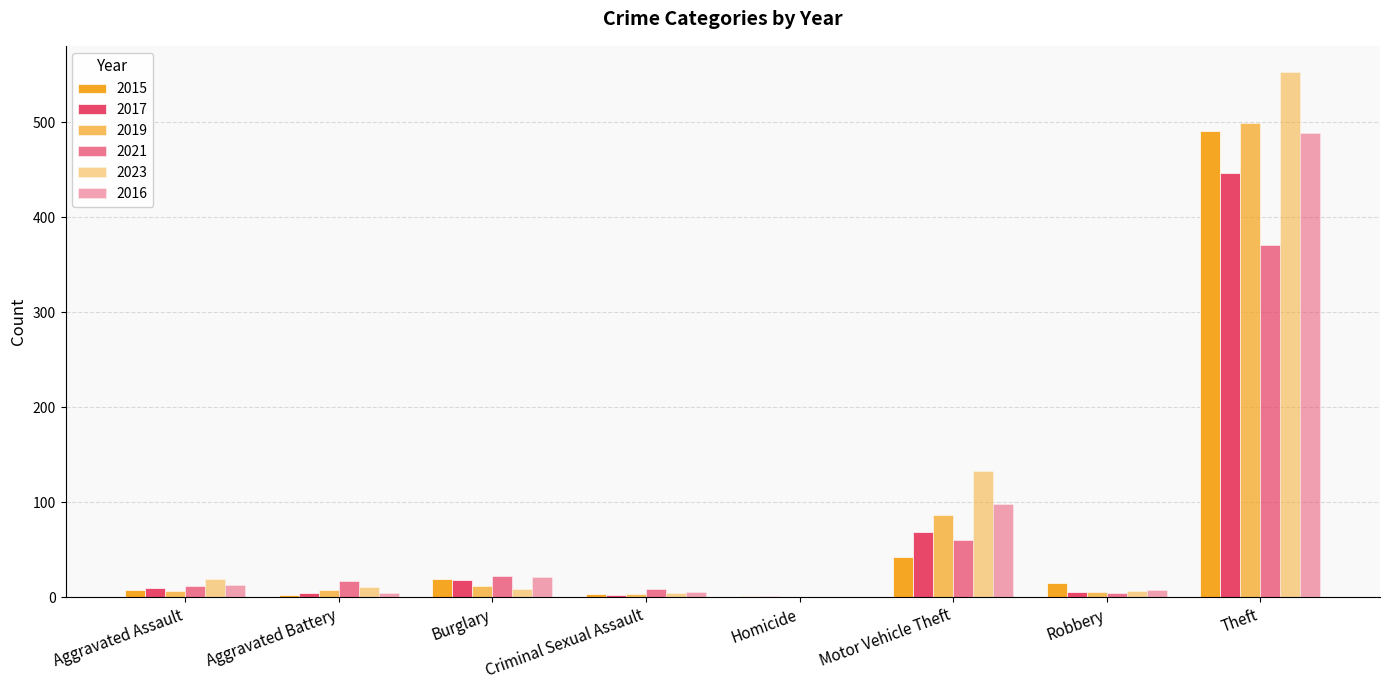

What is the total value across all series at Aggravated Assault?

69